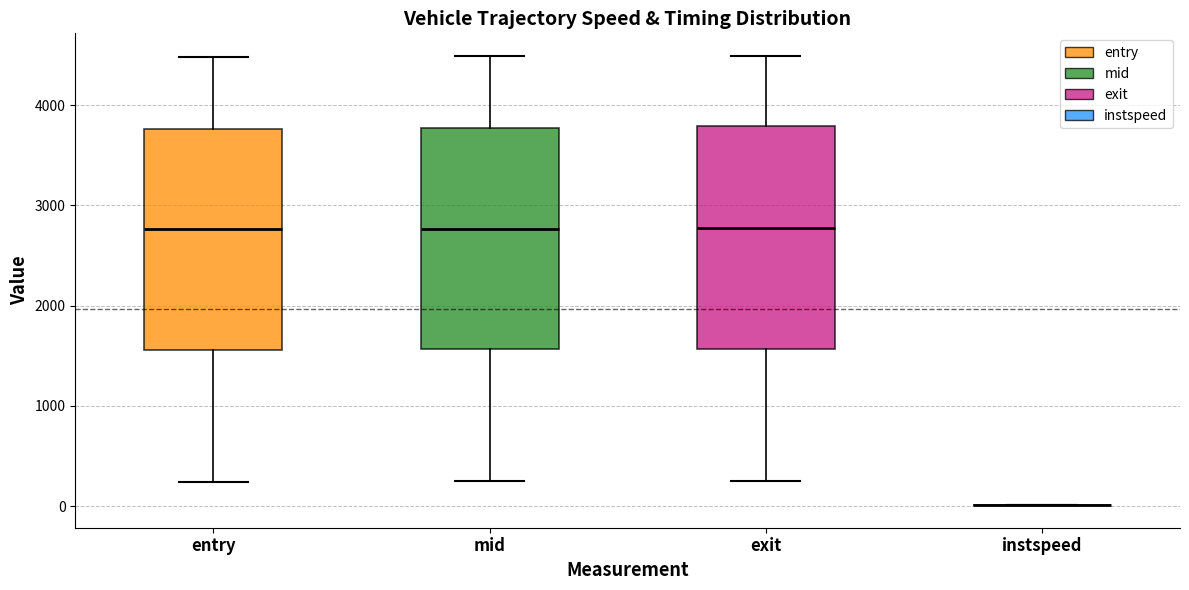

Reading left to right, transcribe this box plot: for each box, give where its median line is, the range the box spans, and where its two whiskers end, as read against the y-axis. The values are not printed on the chart, so give them approximately, as read against the axis.

entry: median 2800, box 1600 to 3800, whiskers 200 to 4500
mid: median 2800, box 1600 to 3800, whiskers 200 to 4500
exit: median 2800, box 1600 to 3800, whiskers 300 to 4500
instspeed: box collapsed to a line at 0, whiskers 0 to 0